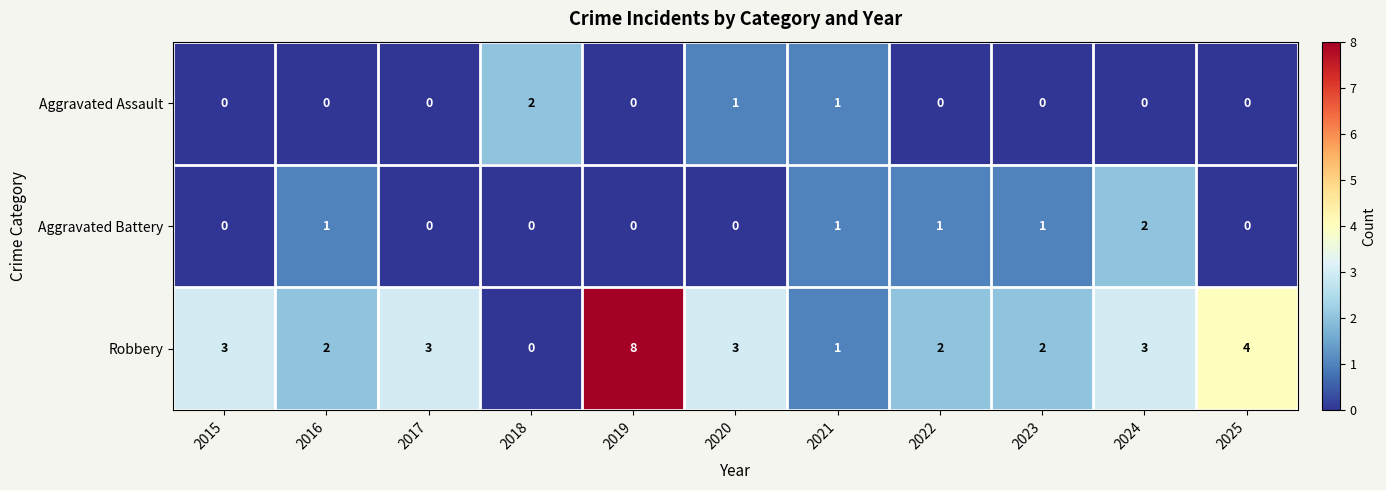

At which label is Robbery closest to 4?

2025